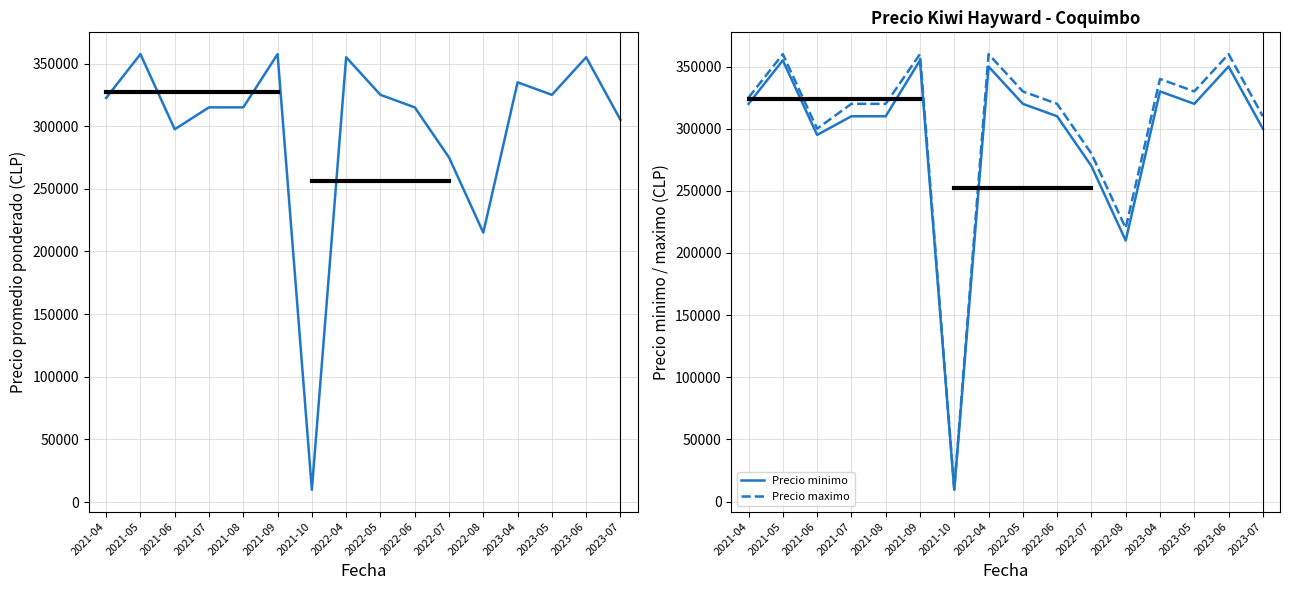

What is the spread (max minus min) of values at 2022-05?

10000